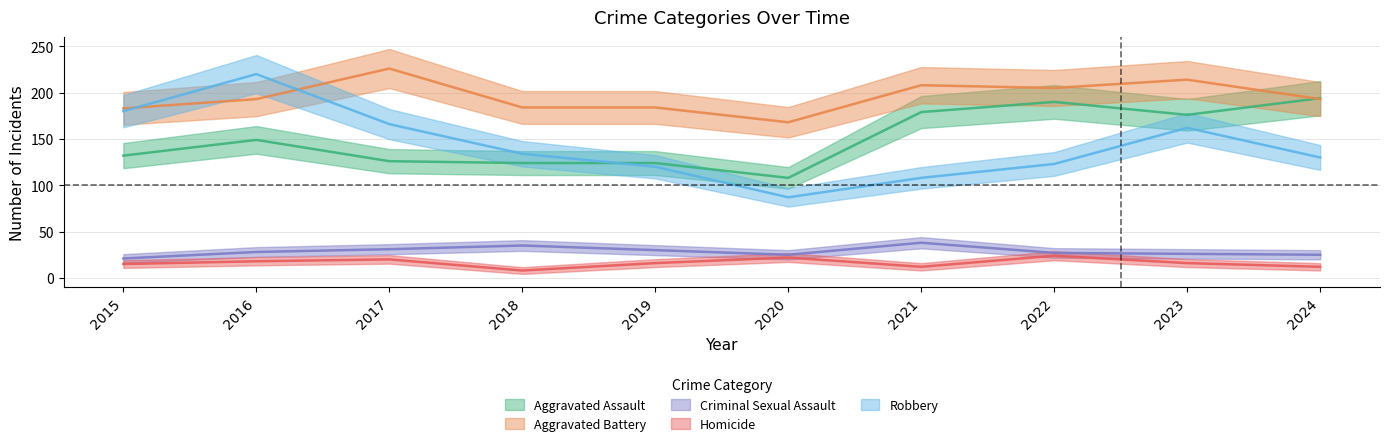

Which series changed the most between 2015 and 2017?

Aggravated Battery